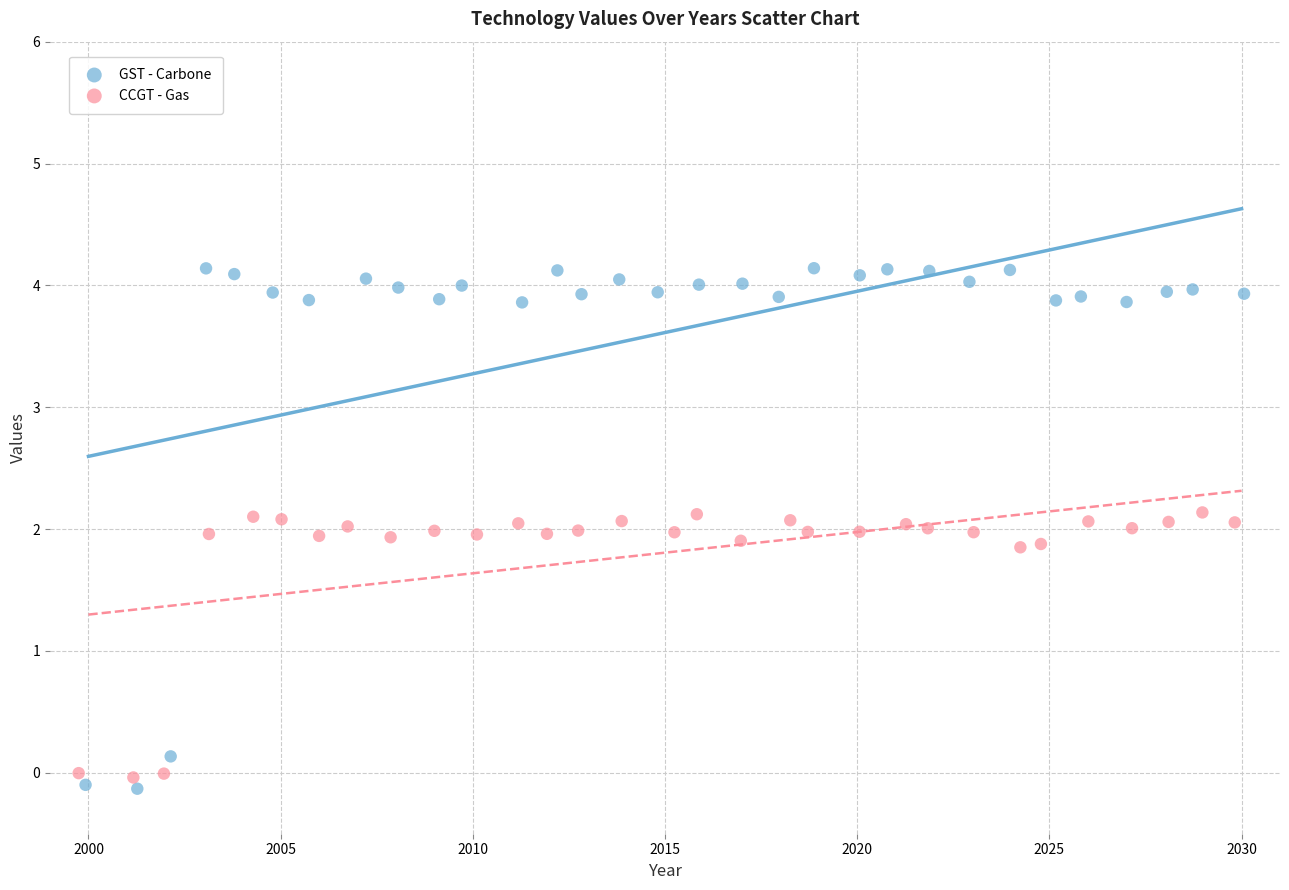

Which series has the widest spread of Y values?

GST - Carbone